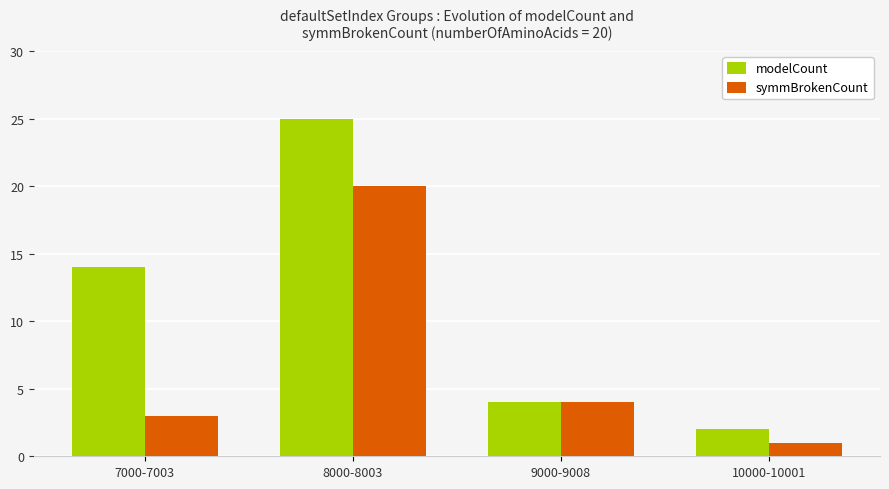

Is the value of modelCount at 10000-10001 greater than the value of symmBrokenCount at 10000-10001?

Yes